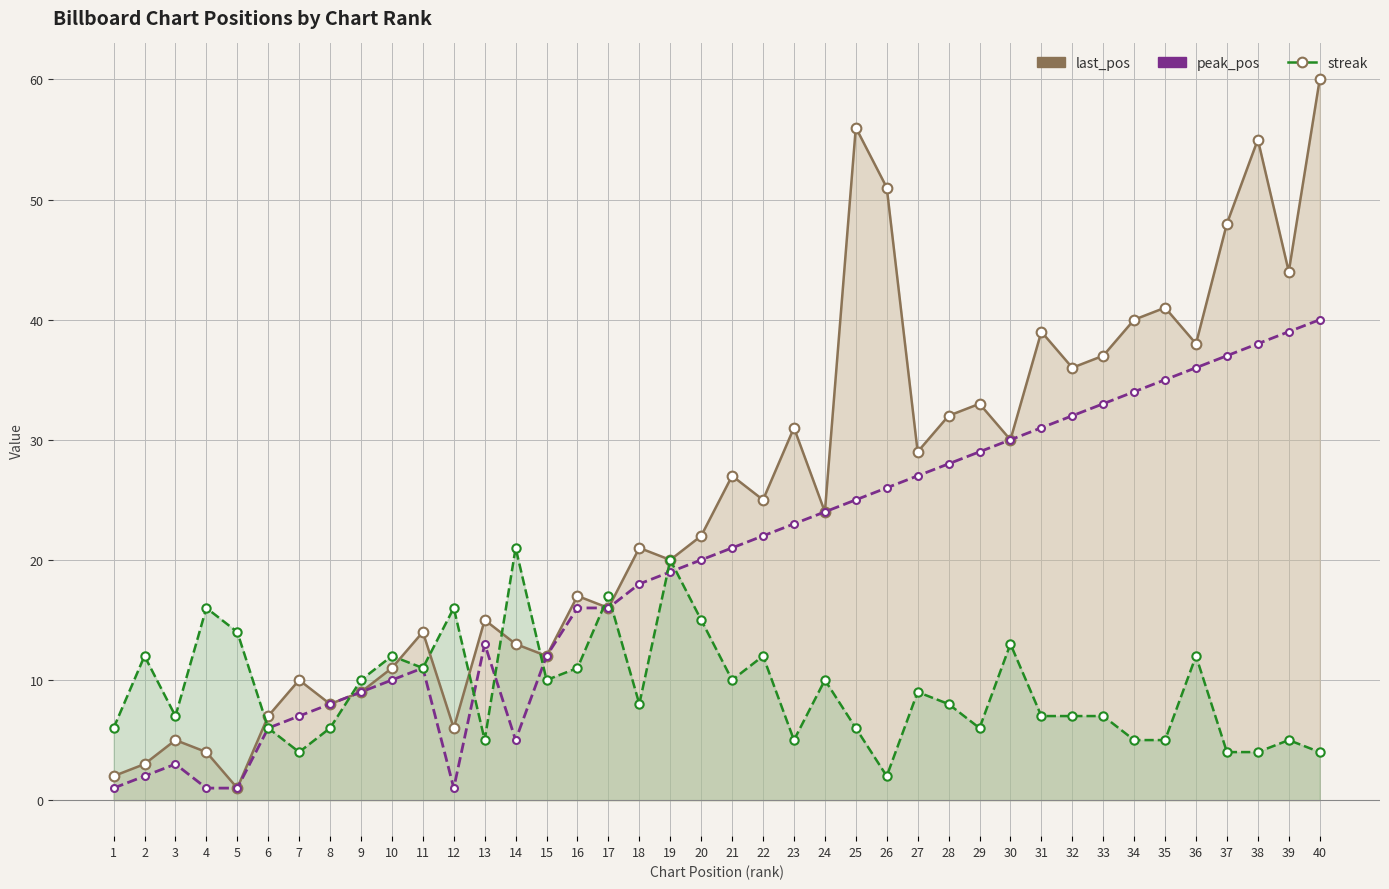

How many data points does each series have?

40